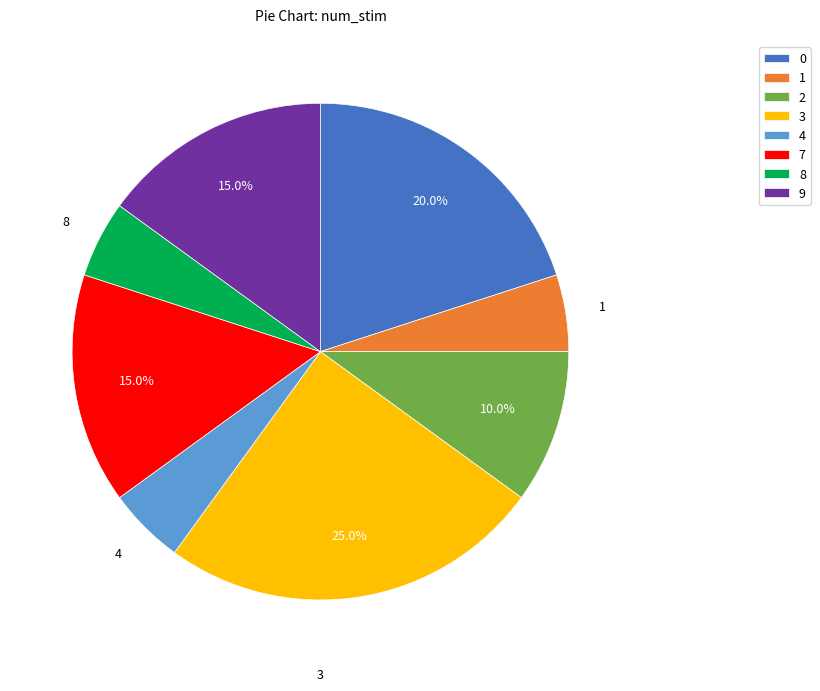

To the nearest percent, what portion does 0 represent?

20%